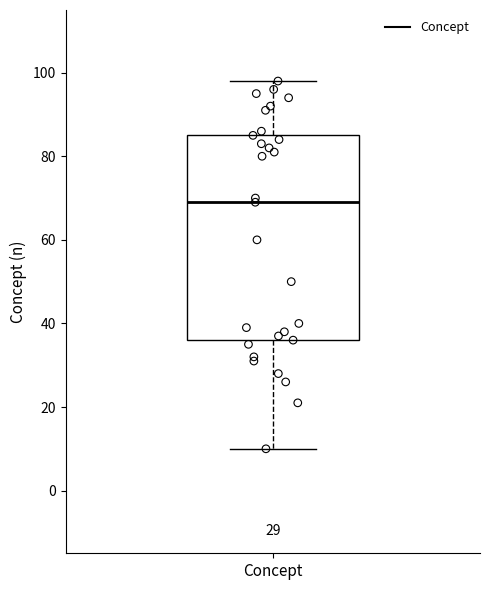

Read this box plot against the y-axis: the position of the median line, the range covered by the box, and the ends of both whiskers. The values are not printed on the chart, so give them approximately, as read against the axis.

median 70, box 36 to 86, whiskers 10 to 98